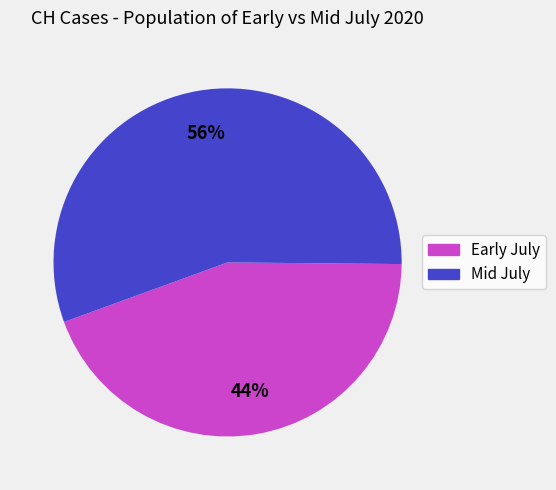

Is there any slice that represents more than half of the pie?

Yes